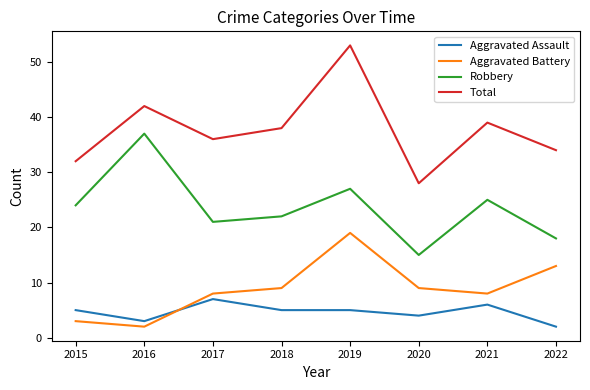

What is the difference between the highest and lowest values at 2016?

40